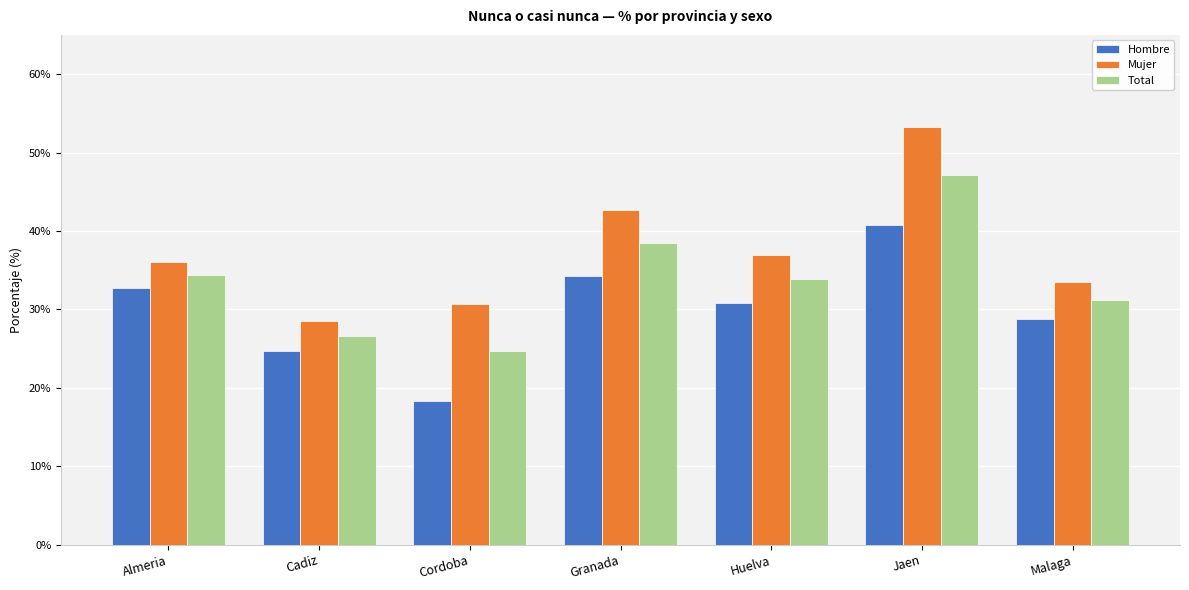

Which category has the highest value in the Total series?

Jaen